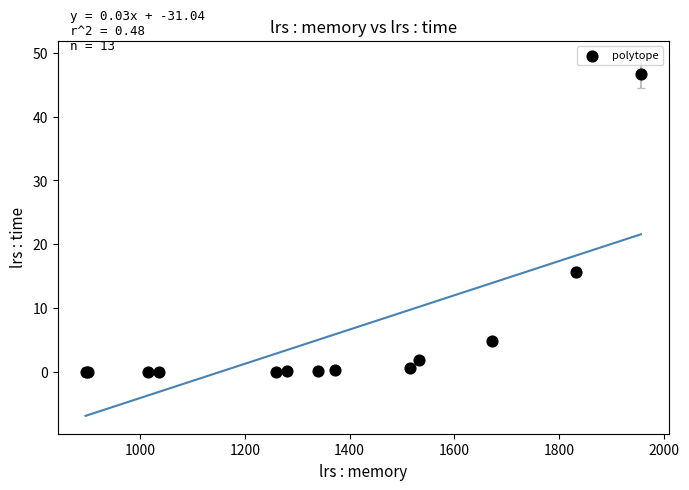

What Y value in the scatter plot is closest to 23?

15.6